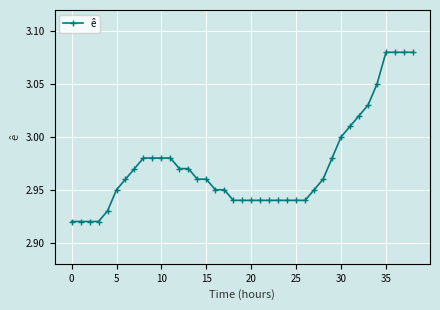

How many lines are shown in the chart?

1